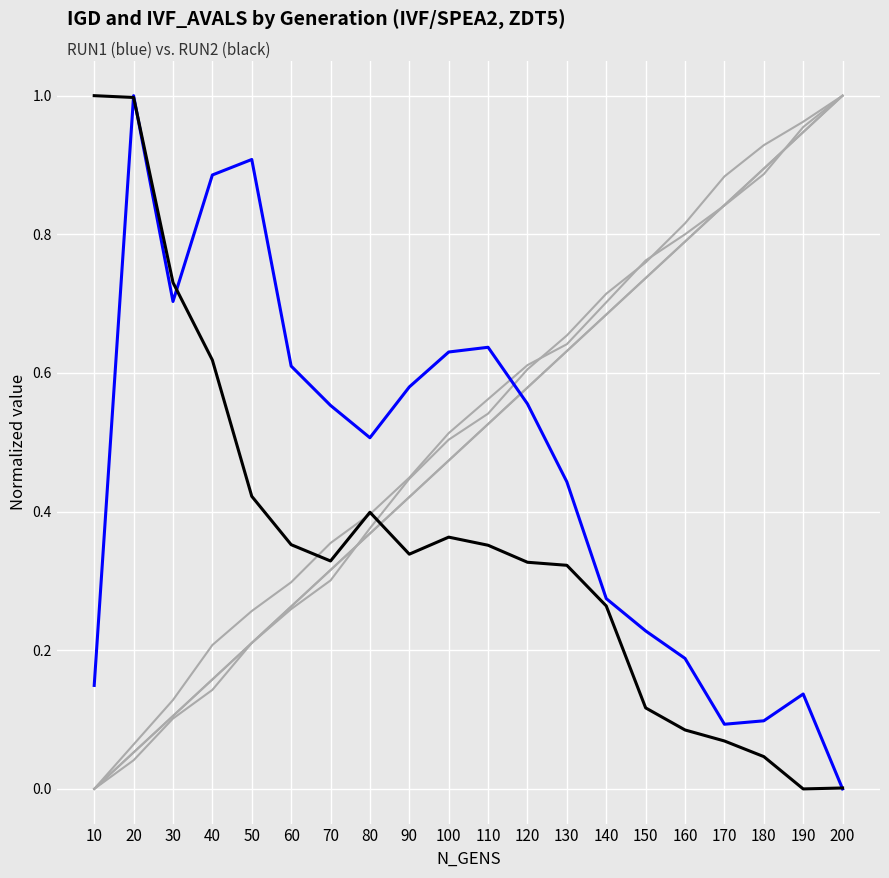

True or false: N_GENS has a value of 1.0 at 200.

True